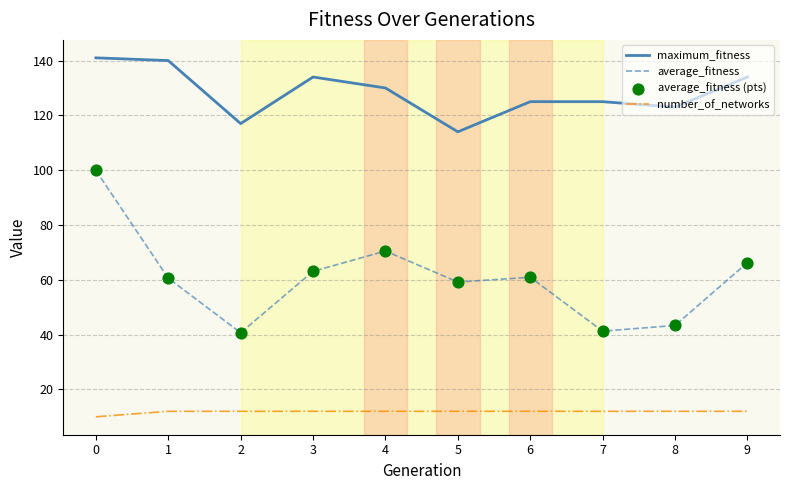

At how many categories does at least one series exceed 84?

10